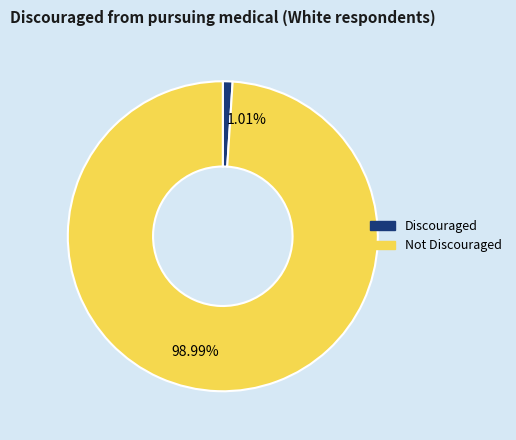

What percentage is the Discouraged slice, to the nearest percent?

1%